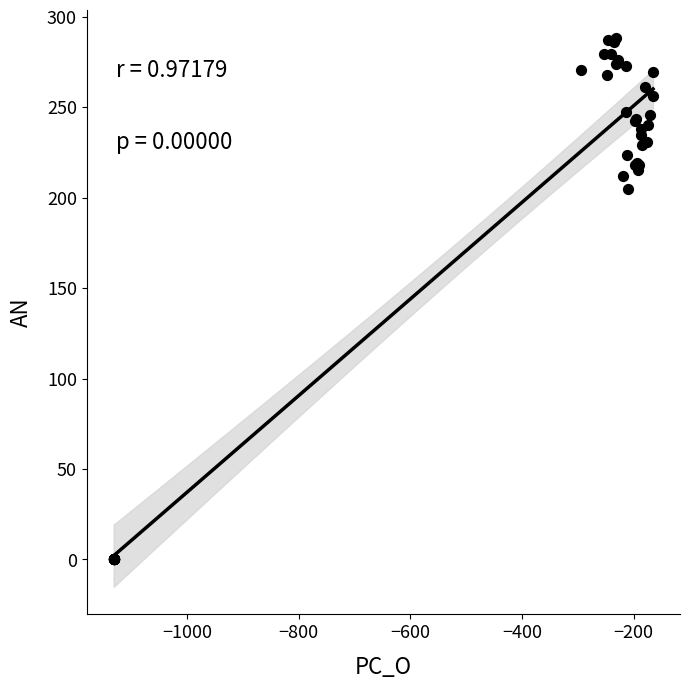

What Y value in the scatter plot is closest to 144?

204.5